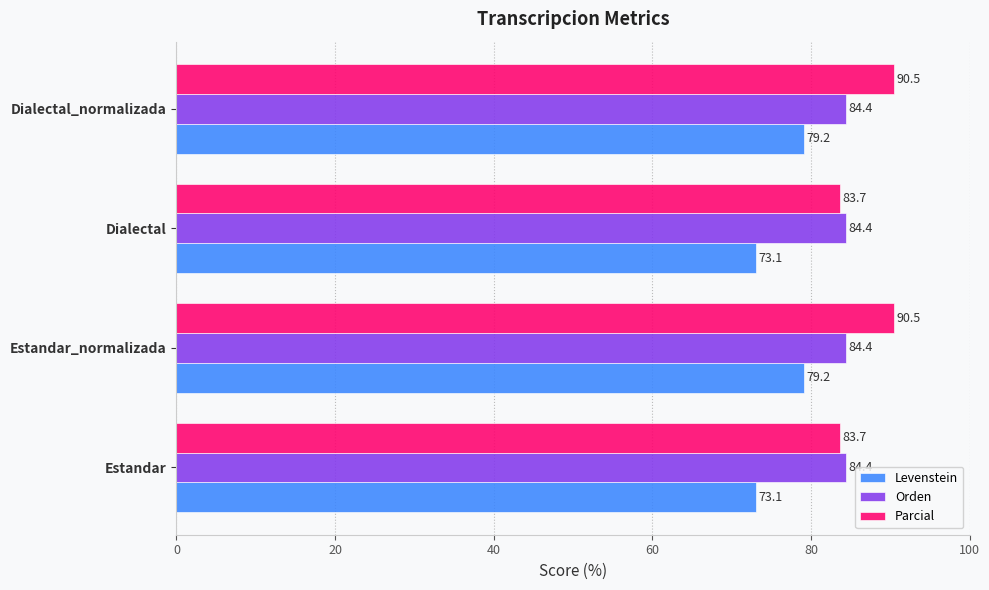

What is the sum of the Parcial values at Dialectal_normalizada and Estandar?

174.2